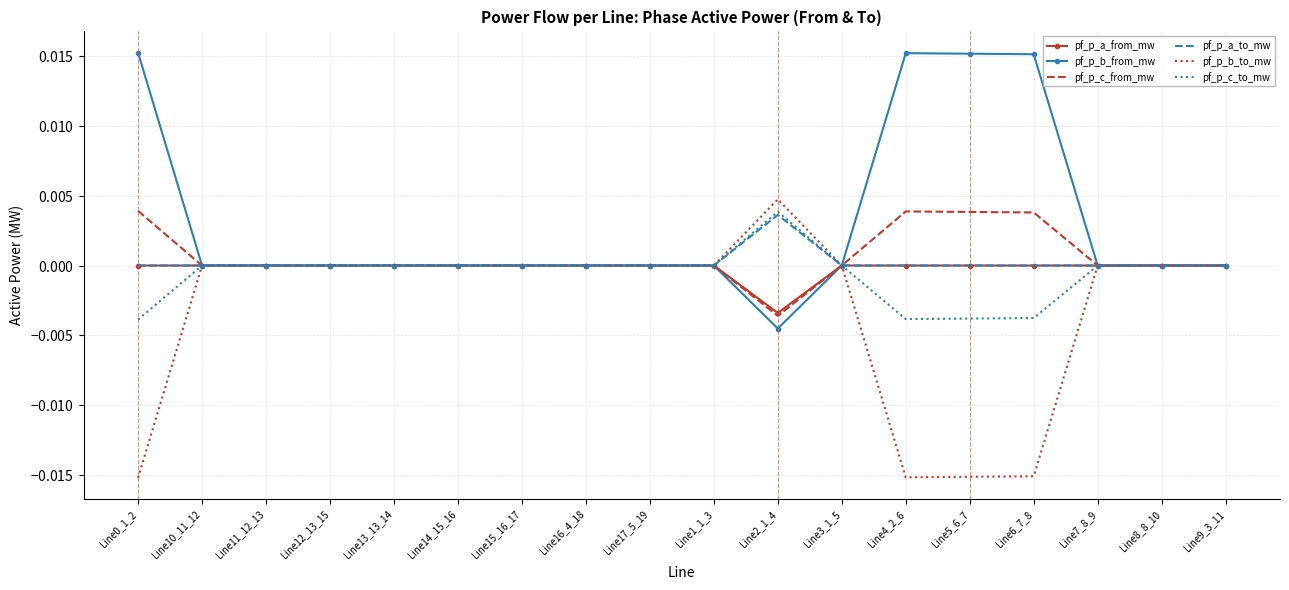

At which category is the sum across all series the highest?

Line2_1_4